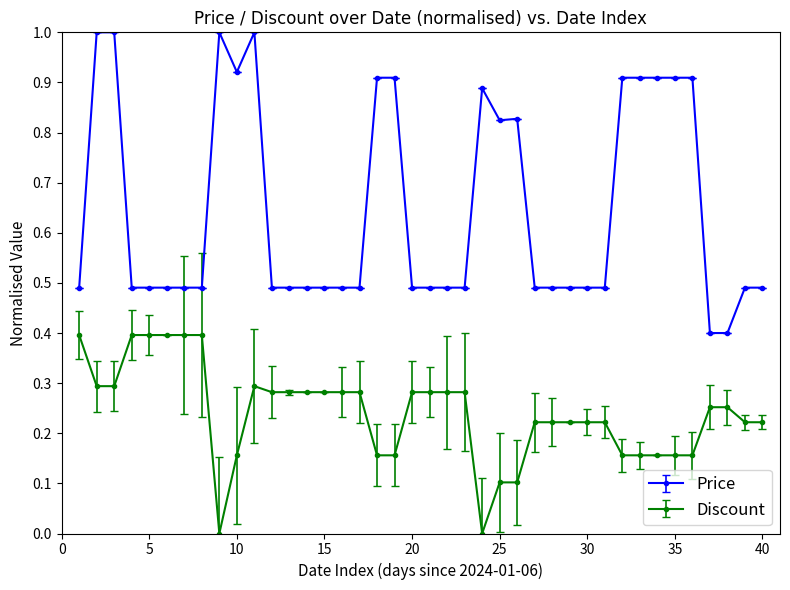

Which series has the largest range (max minus min)?

Price